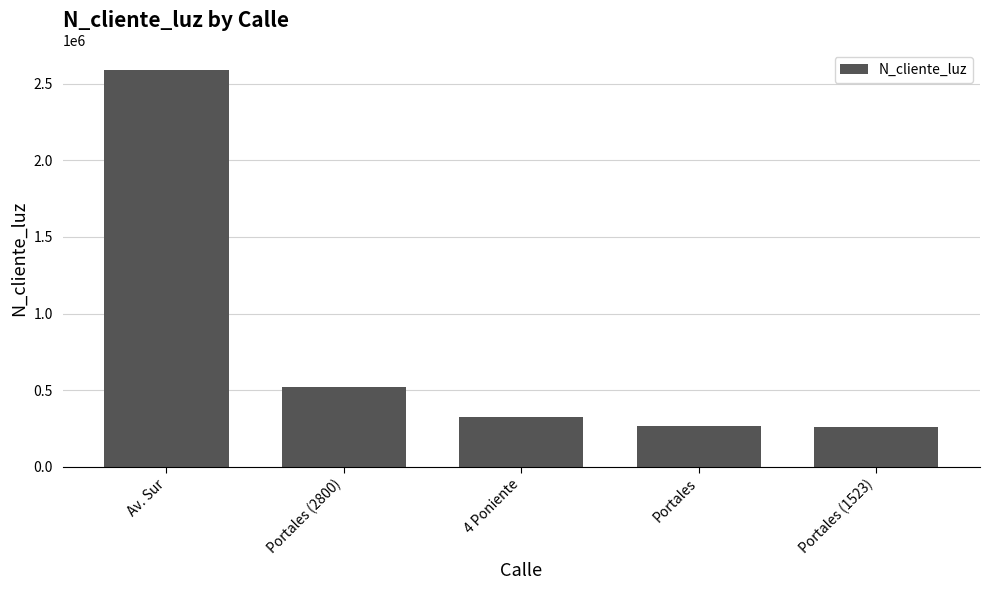

The value at Portales (2800) is 521566. True or false?

True